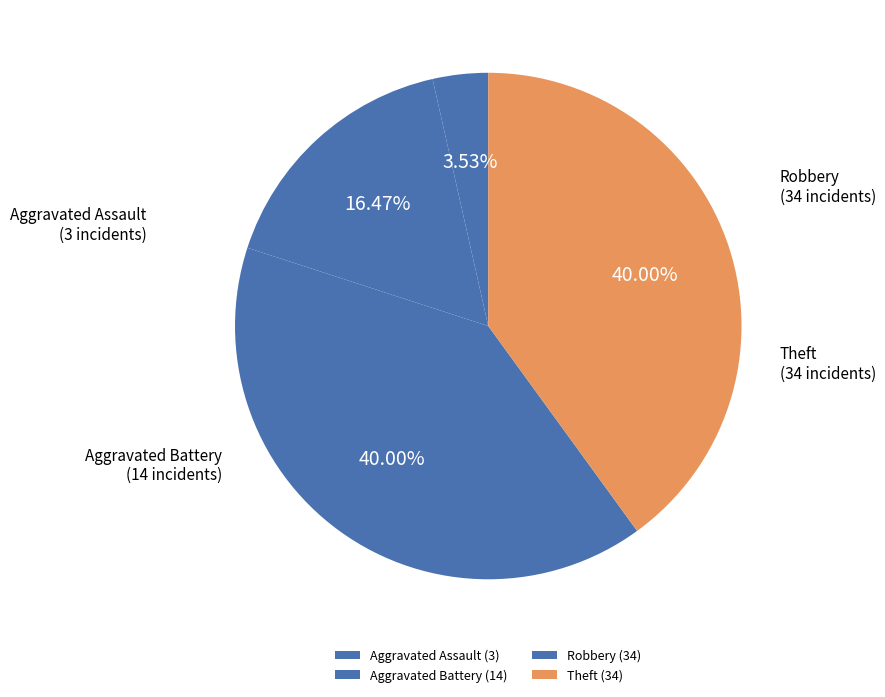

Is there any slice that represents more than half of the pie?

No